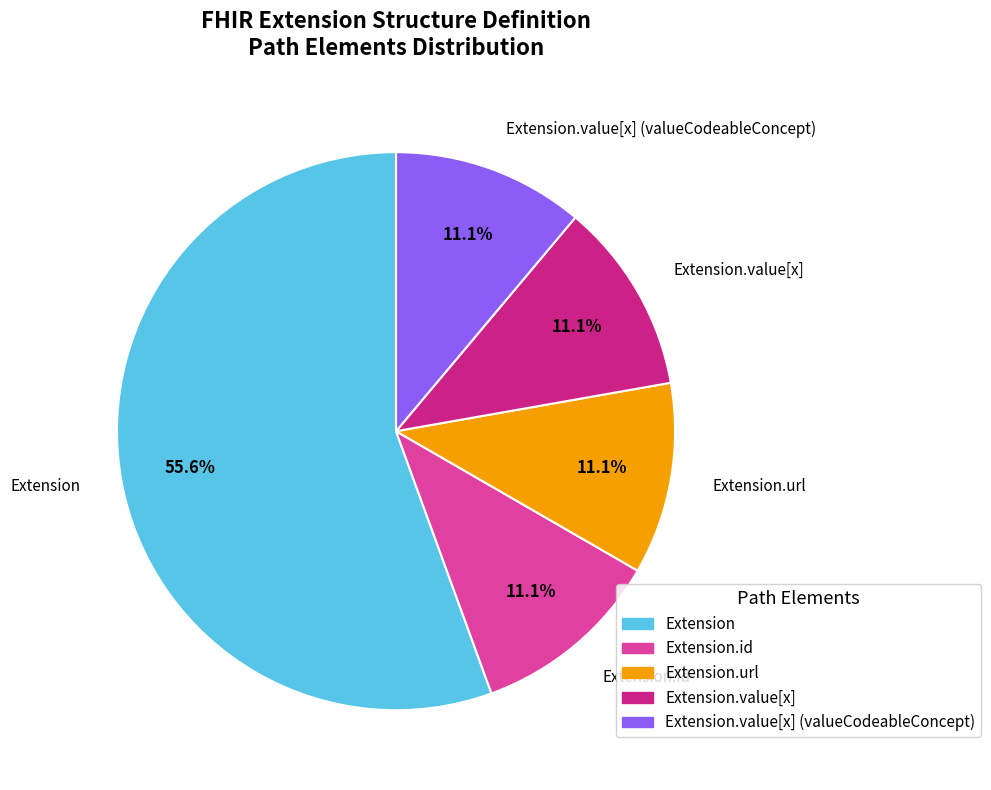

Does any single category account for the majority?

Yes